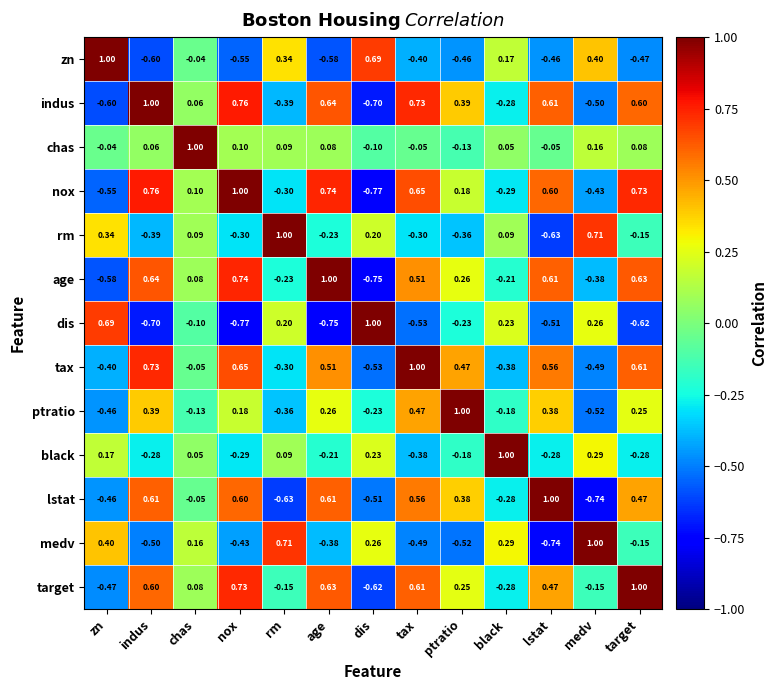

How many values in the dis series are below 0?

8